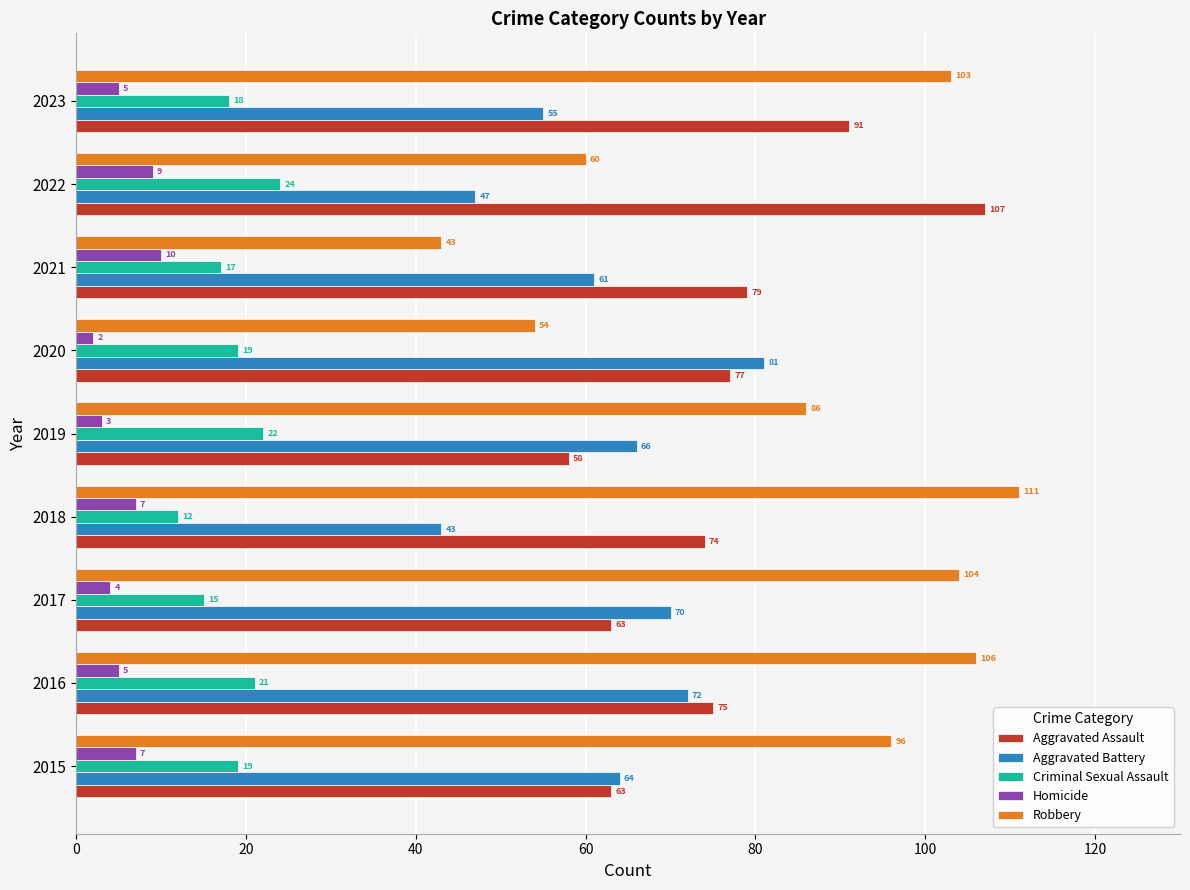

What is the sum of the Aggravated Battery values at 2015 and 2016?

136